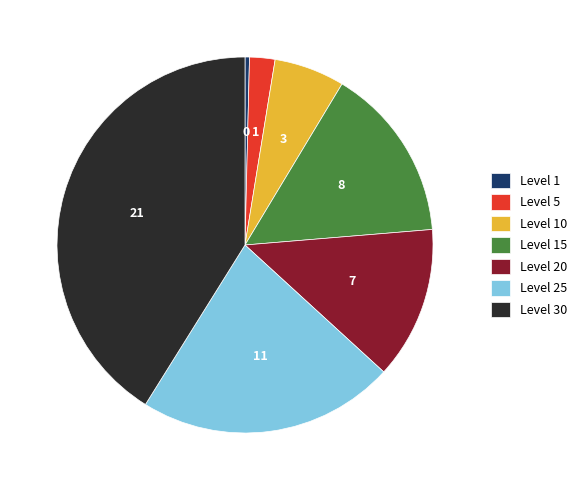

Rank the categories by value from lowest to highest.

Level 1, Level 5, Level 10, Level 20, Level 15, Level 25, Level 30